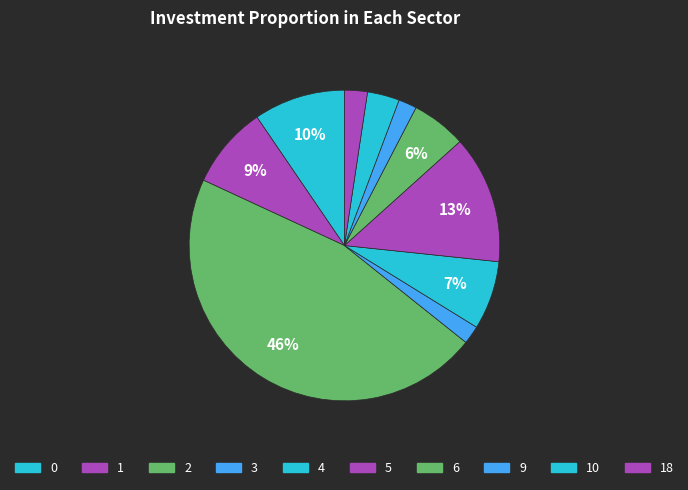

Is there any slice that represents more than half of the pie?

No